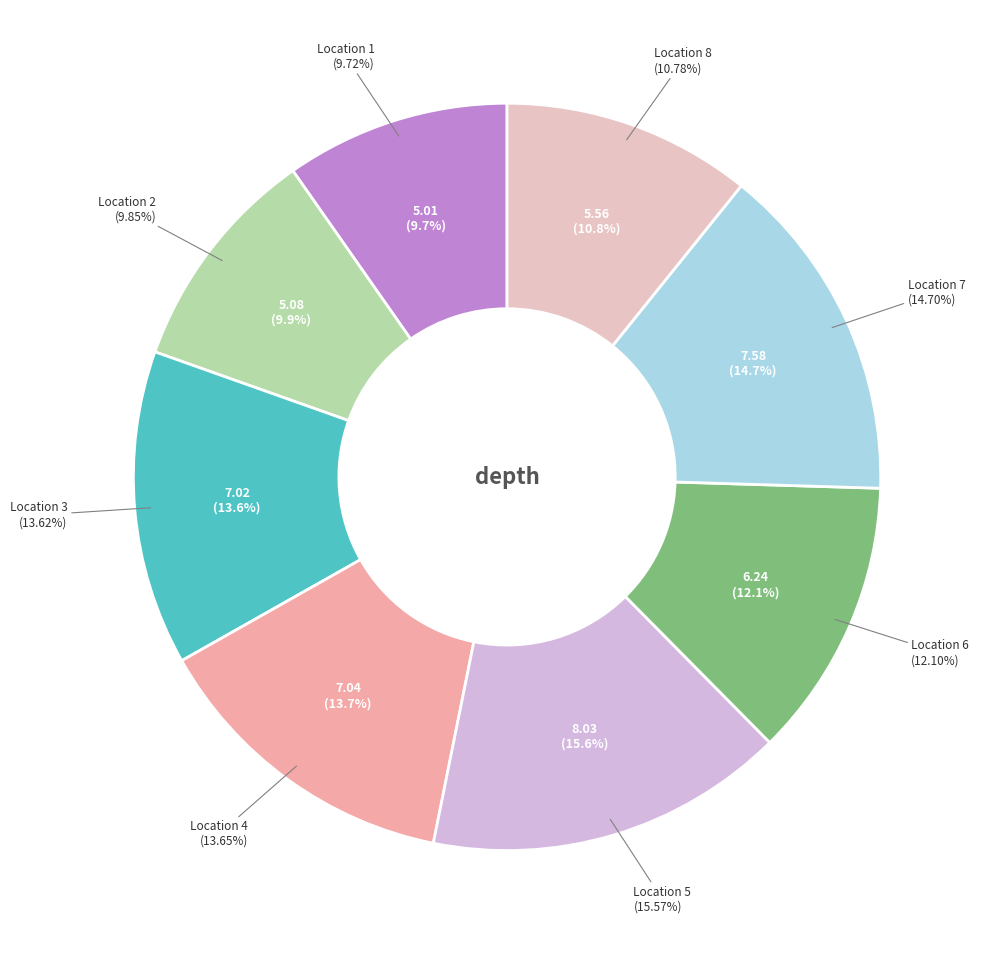

To the nearest percent, what is the average slice percentage?

12%